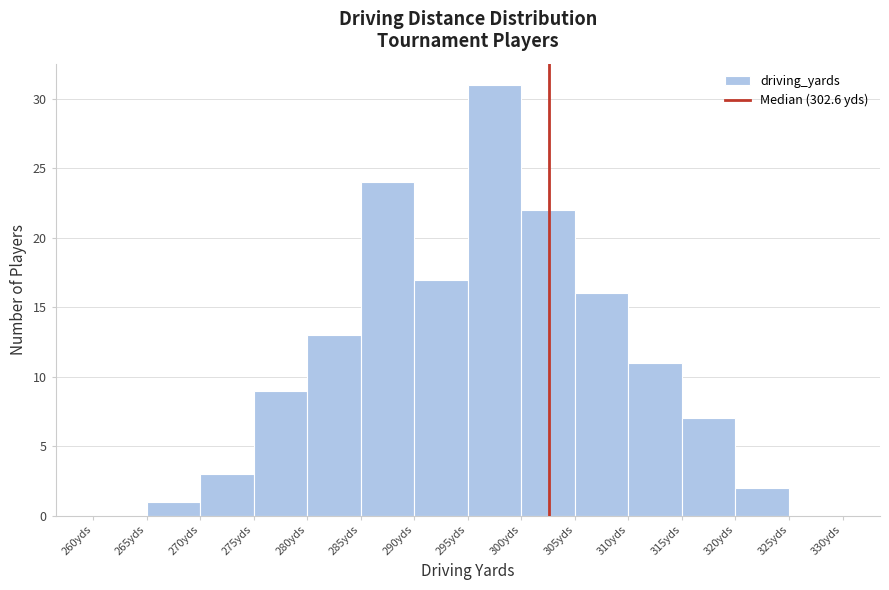

Reading left to right, transcribe this chart: for each bar, give the range it covers on the x-axis and its height. The values are not printed on the chart, so give them approximately, as read against the axis.

260 to 265: 0
265 to 270: 1
270 to 275: 3
275 to 280: 9
280 to 285: 13
285 to 290: 24
290 to 295: 17
295 to 300: 31
300 to 305: 22
305 to 310: 16
310 to 315: 11
315 to 320: 7
320 to 325: 2
325 to 330: 0